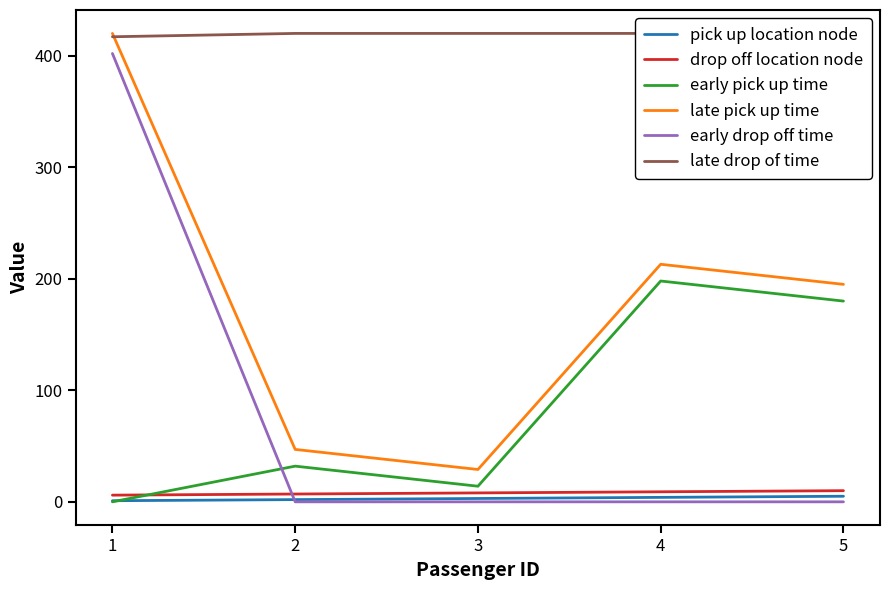

True or false: late pick up time and drop off location node cross at least once.

False